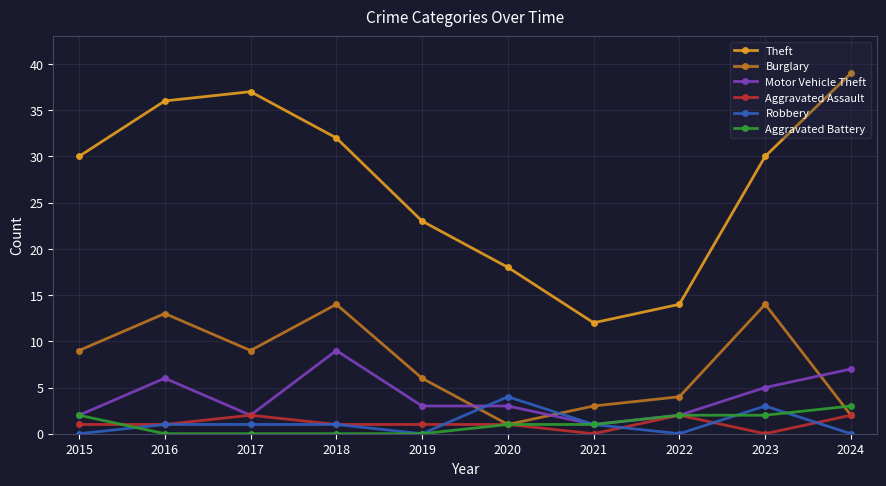

At which category does the chart reach its peak across all series?

2024